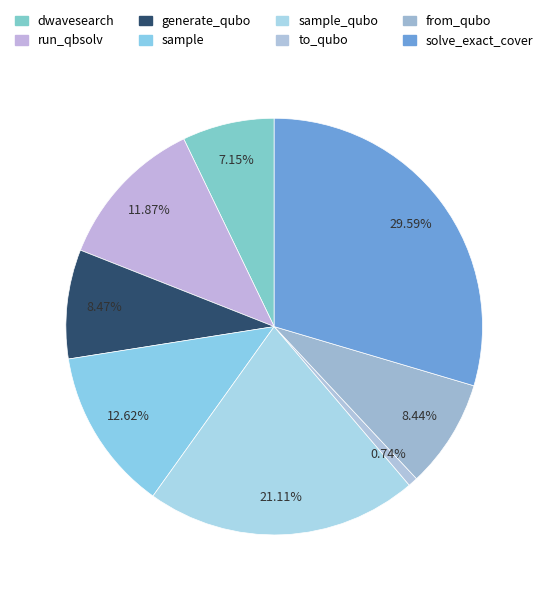

What is the largest slice in the pie chart?

solve_exact_cover